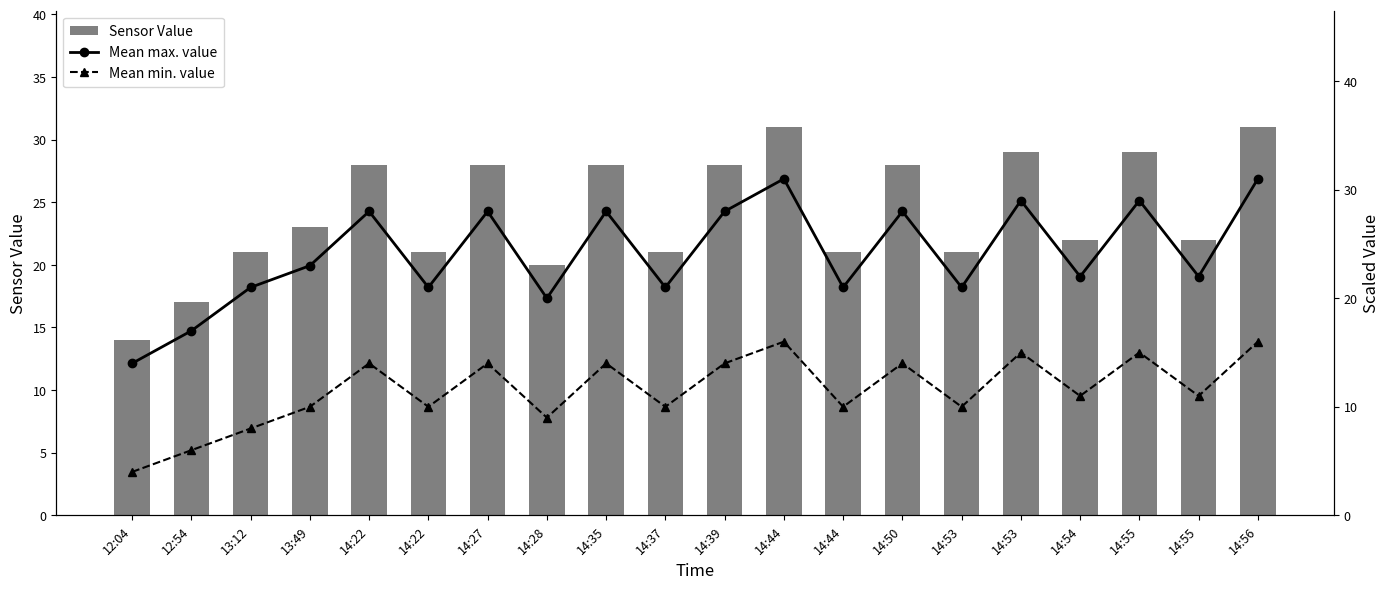

What is the minimum value shown in the chart?

4